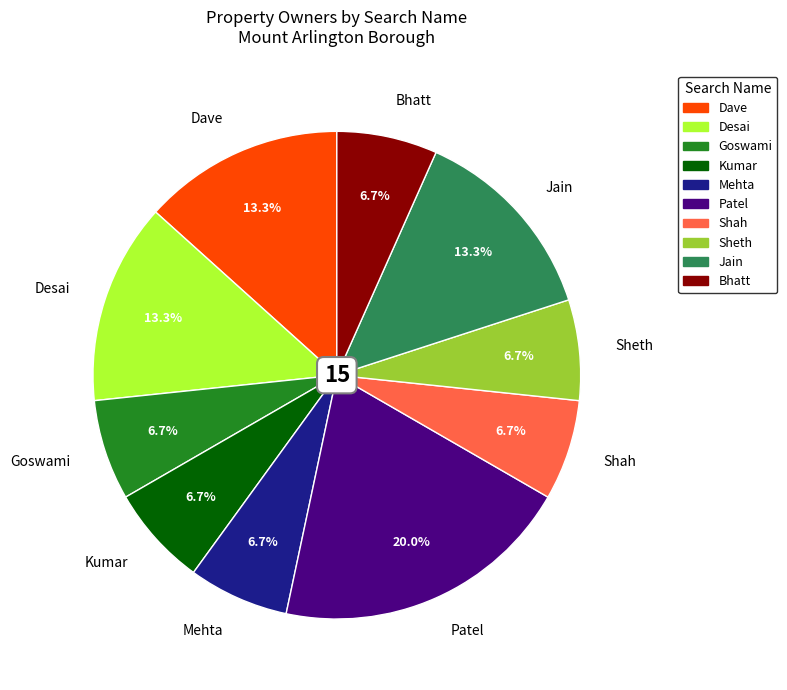

Approximately how many times larger is the value at Shah compared to Sheth?

1.0